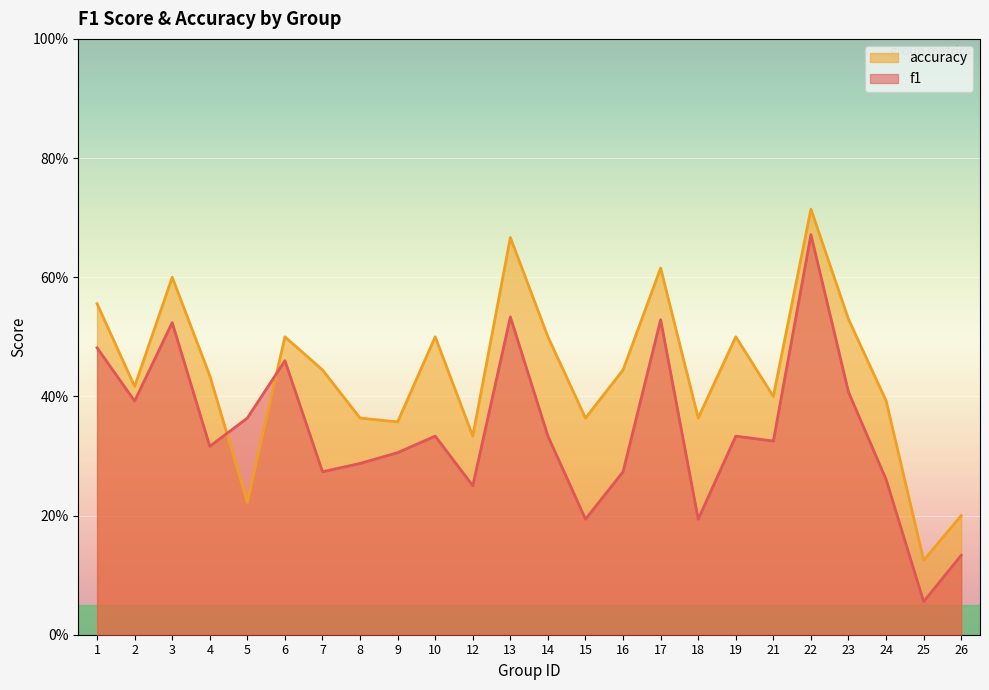

At which label is accuracy closest to 0?

25